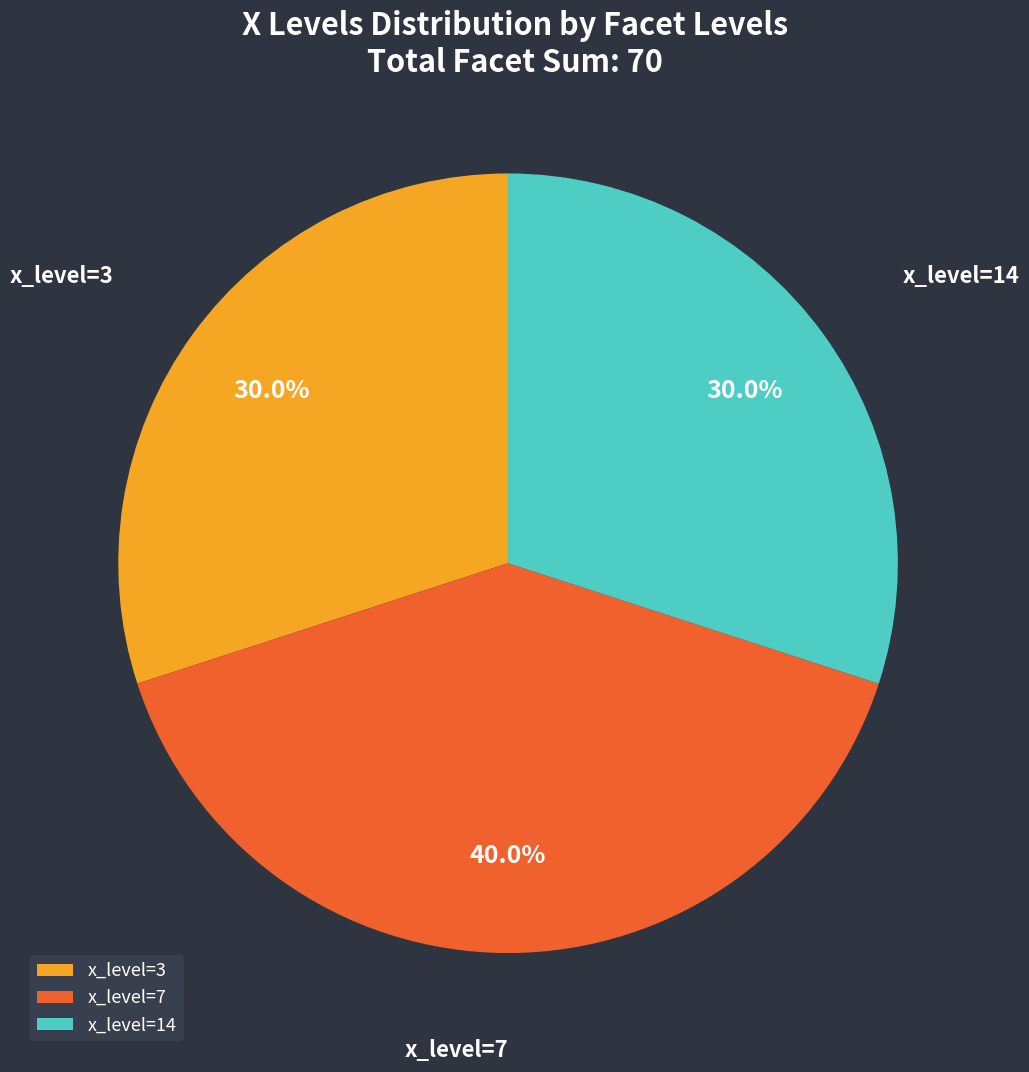

Which has a higher value, x_level=7 or x_level=3?

x_level=7